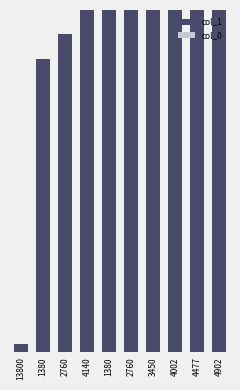

How many groups of bars are there?

10